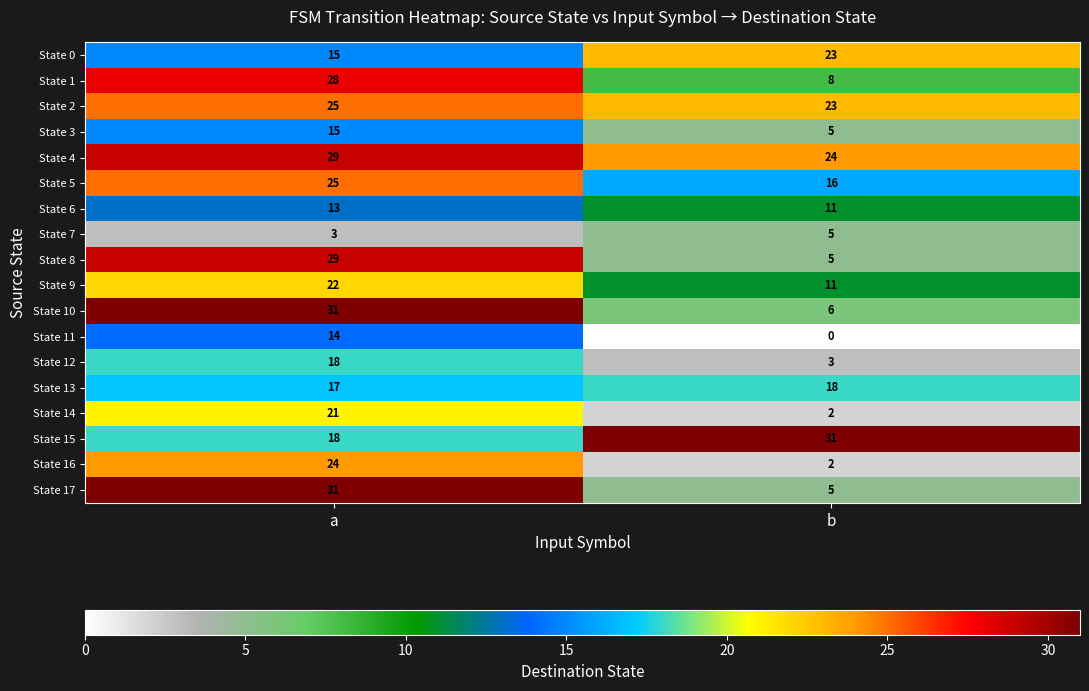

Which series changed the most between a and b?

State 17